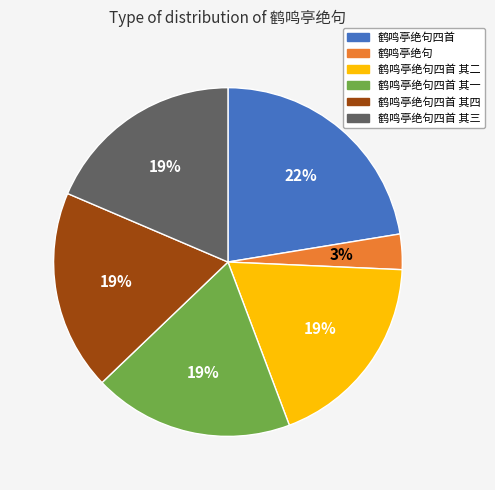

How many segments does this pie chart have?

6